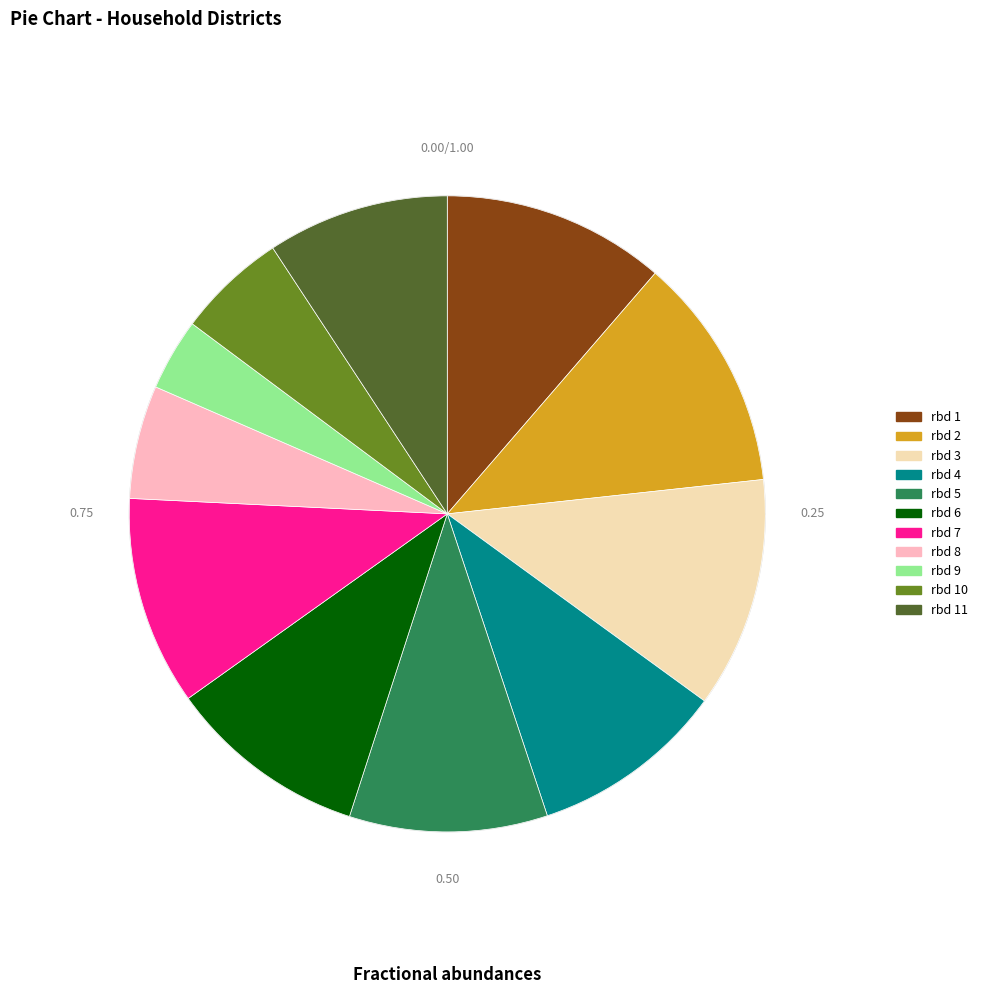

How many segments does this pie chart have?

11